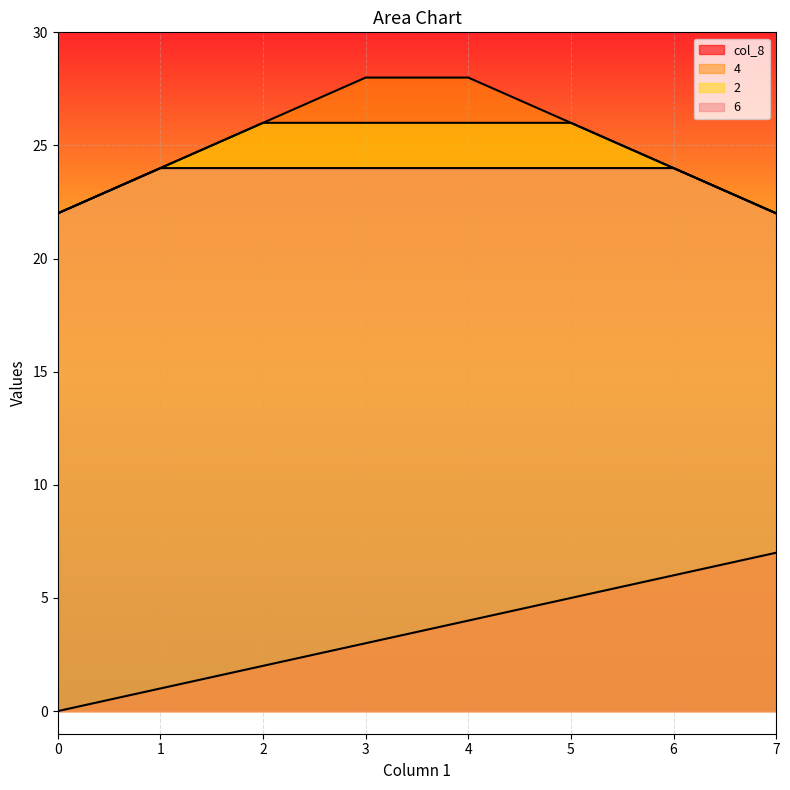

Which series has the largest range (max minus min)?

col_8